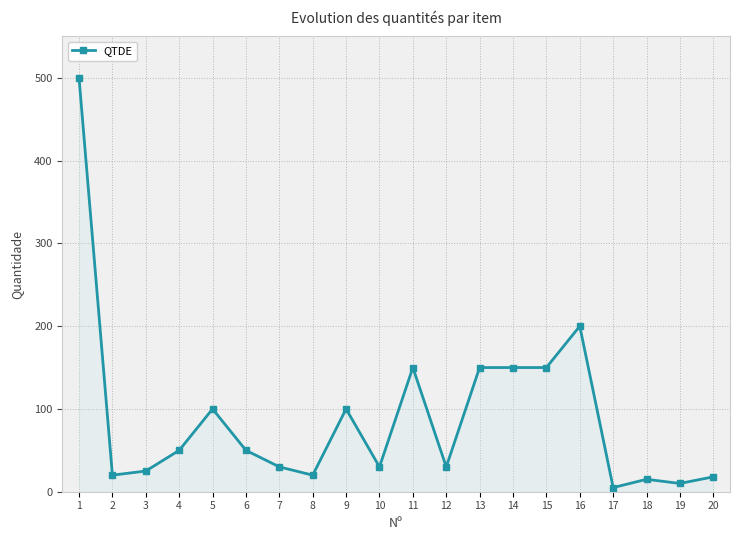

What is the ratio of the value at 15 to the value at 18?

10.0